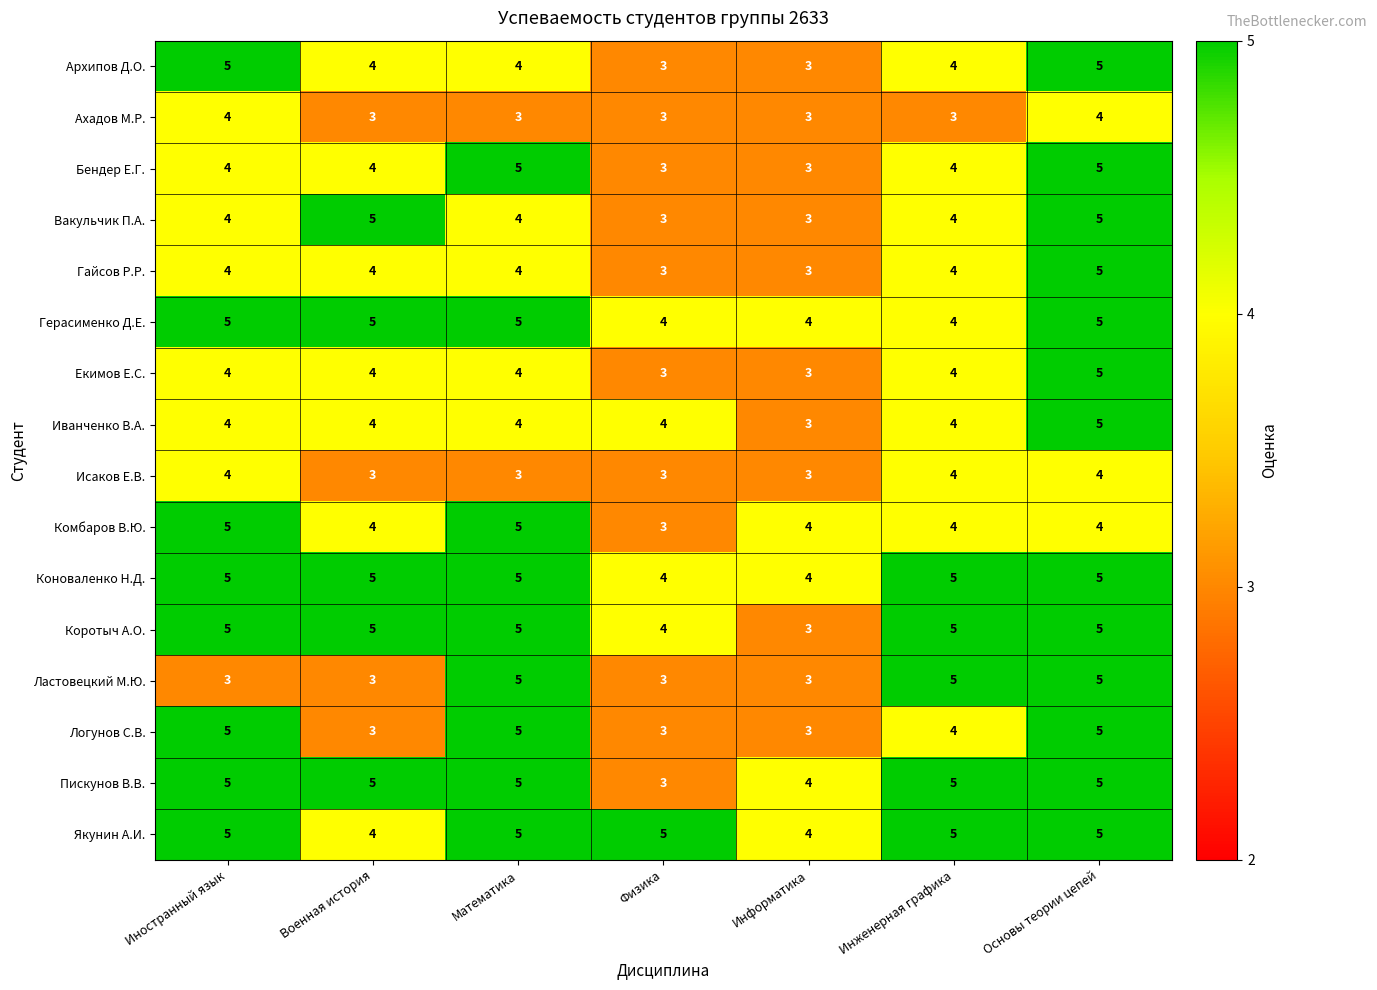

Is the value of Коноваленко Н.Д. at Военная история greater than the value of Ластовецкий М.Ю. at Военная история?

Yes